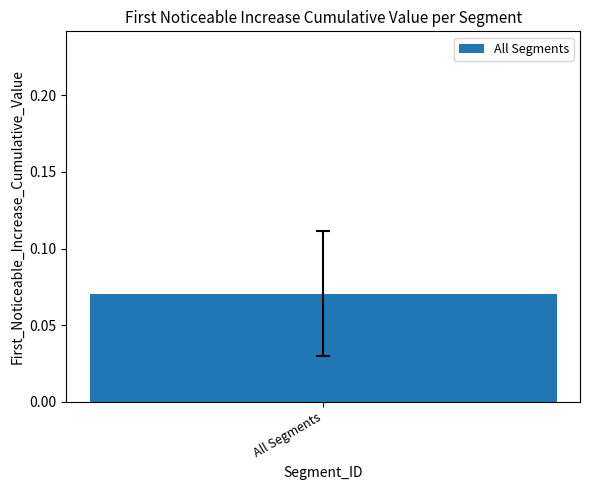

How many distinct data groups are displayed?

1